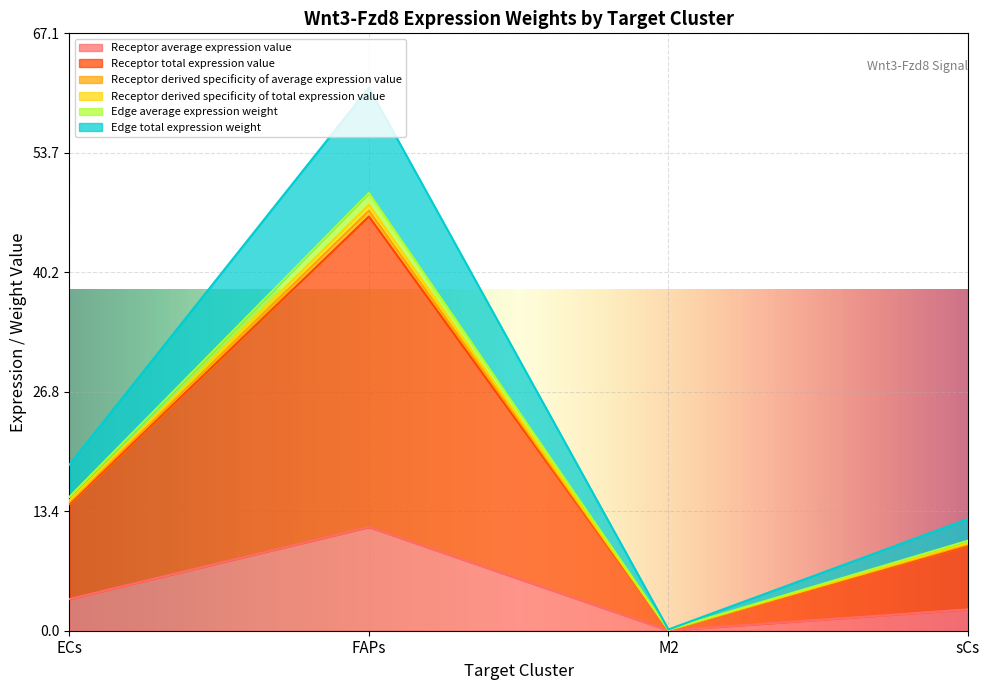

At which label is Receptor derived specificity of total expression value closest to 24?

ECs